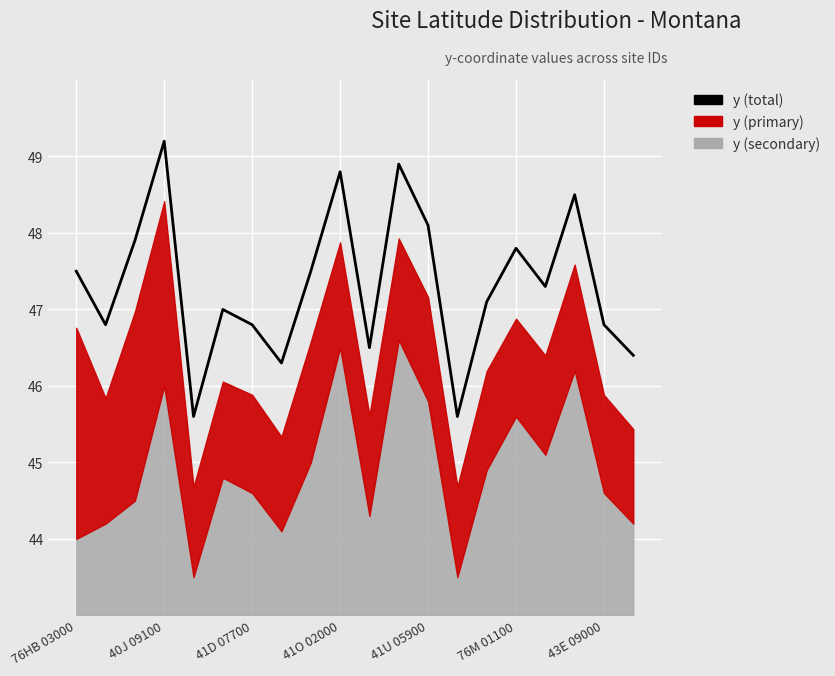

What is the ratio of the value at 7 to the value at 15?

1.0